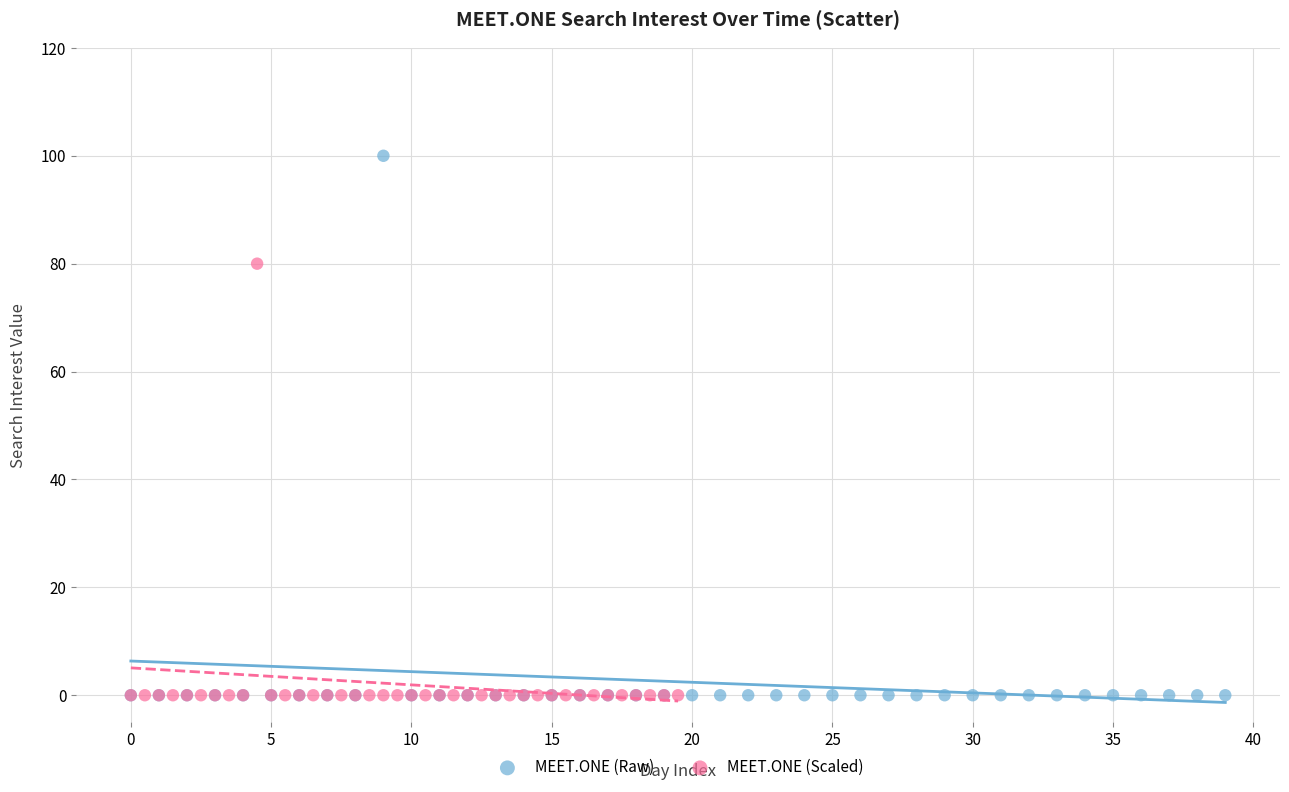

Which series reaches the maximum Y coordinate?

MEET.ONE (Raw)